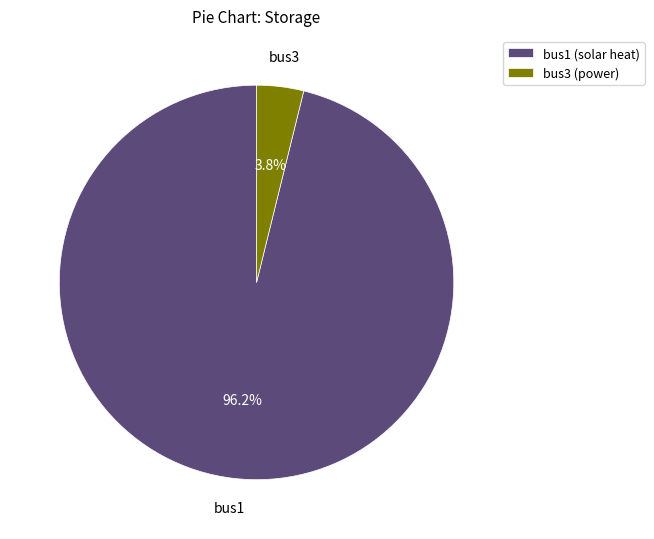

What portion of the pie excludes bus1 (solar heat)?

3.8%